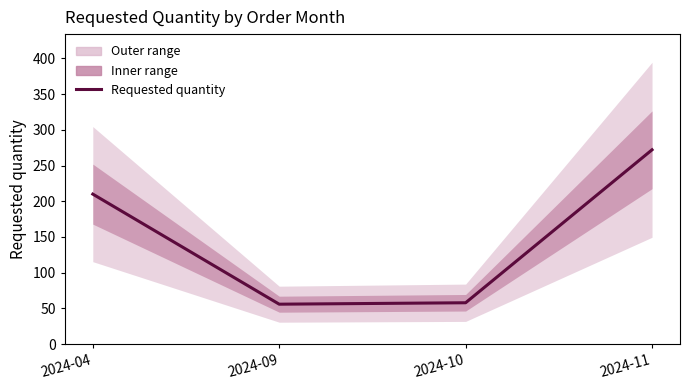

Reading right to left, transcribe all the data shown in this chart.

2024-11=272	2024-10=58	2024-09=56	2024-04=210